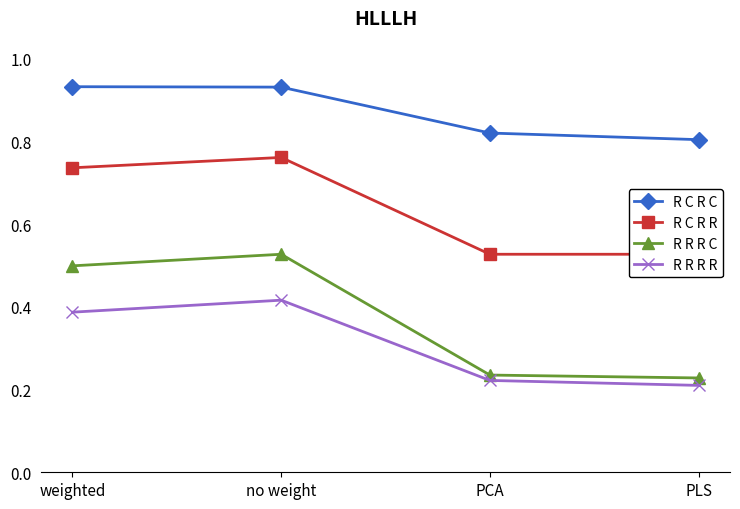

The value of R R R C at no weight is 0.5. True or false?

True